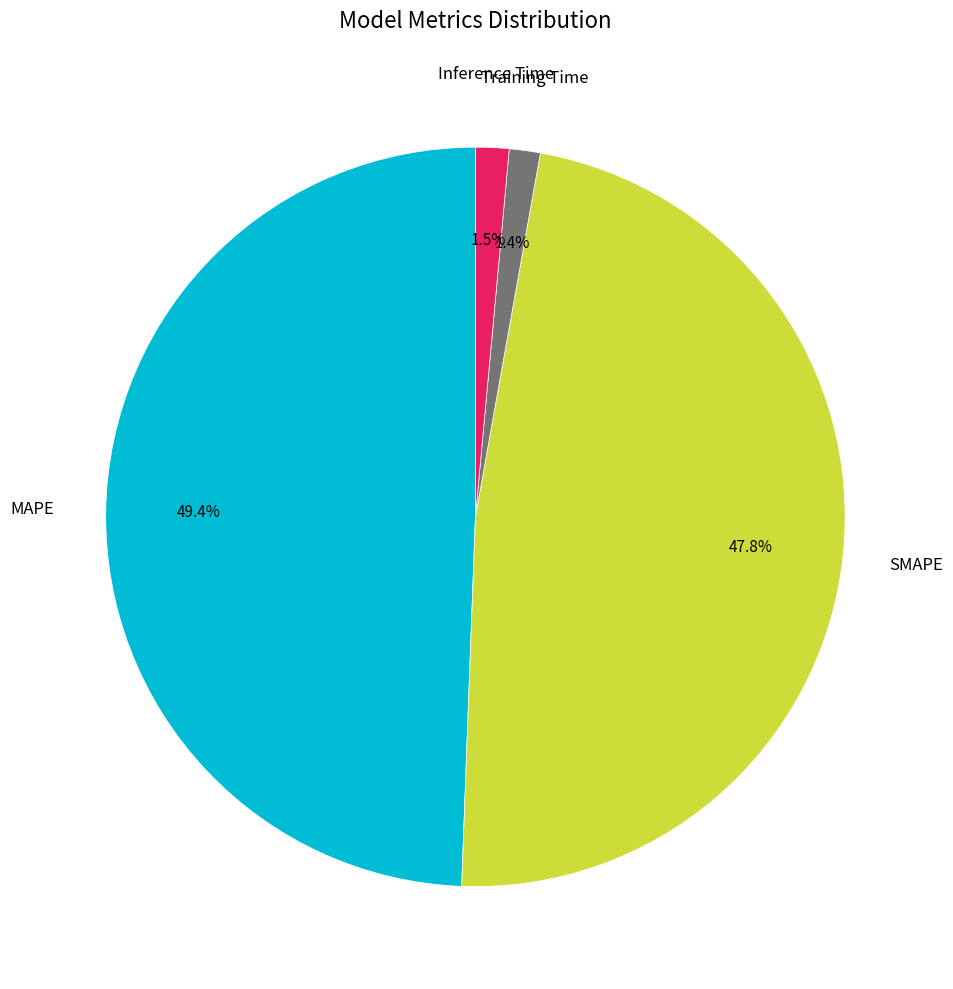

Is there a majority slice in this chart?

No